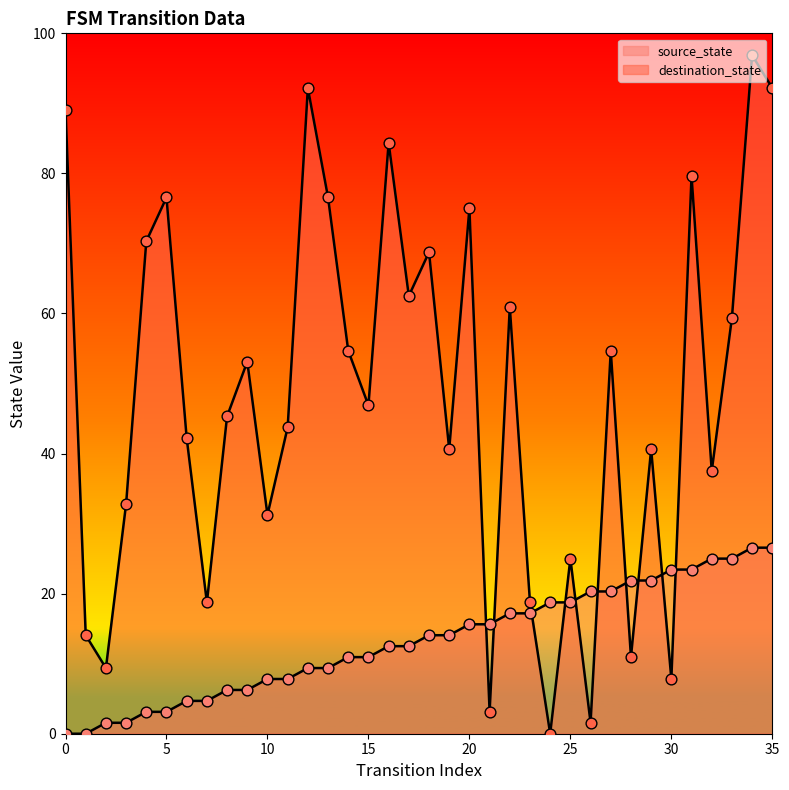

At which category is the sum across all series the highest?

34